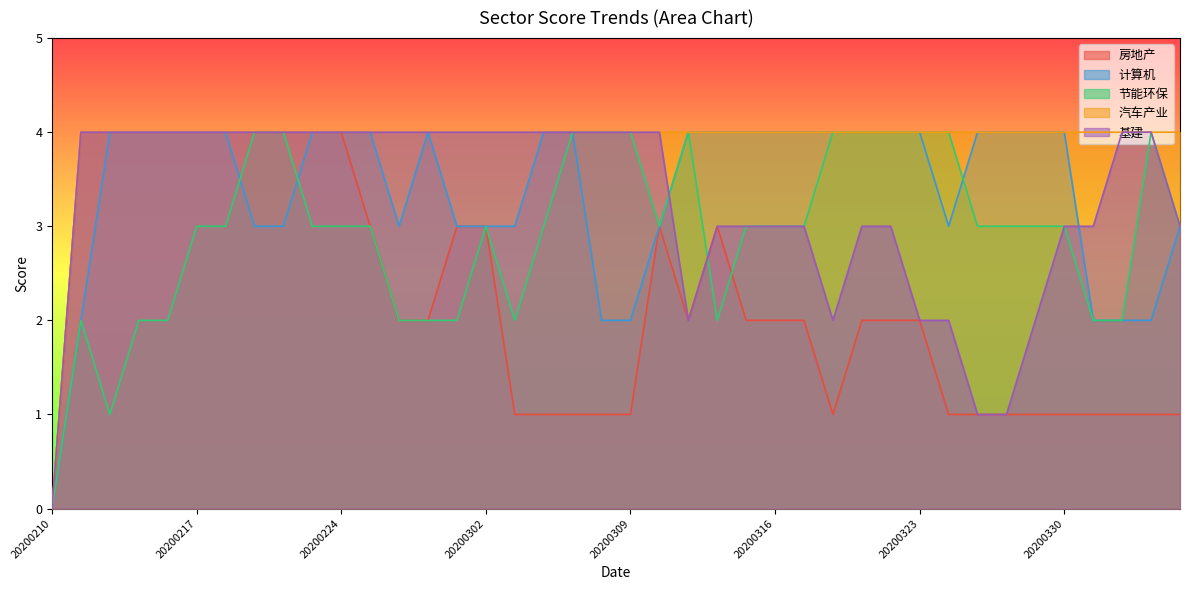

Rank the series at 20200214 from highest to lowest value.

房地产, 计算机, 汽车产业, 基建, 节能环保